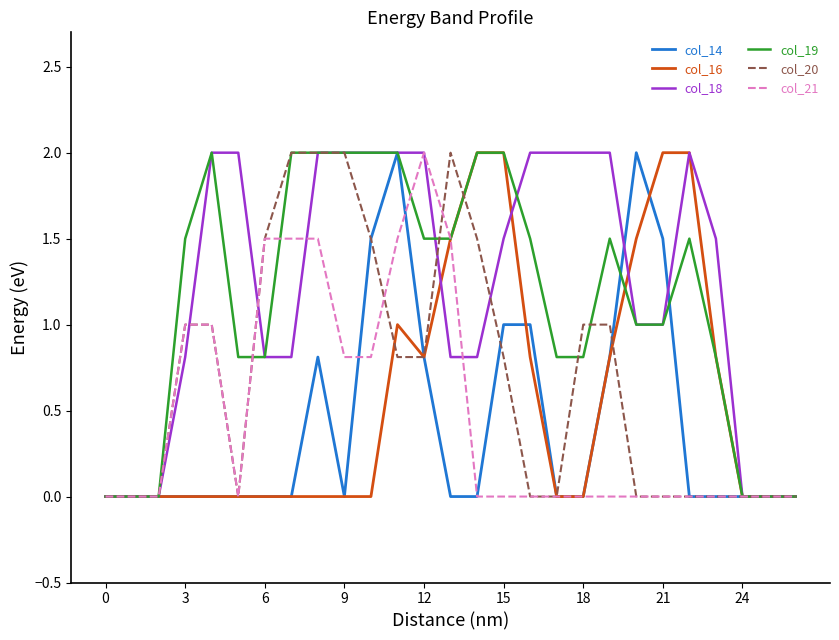

What is the maximum value for col_14?

2.0